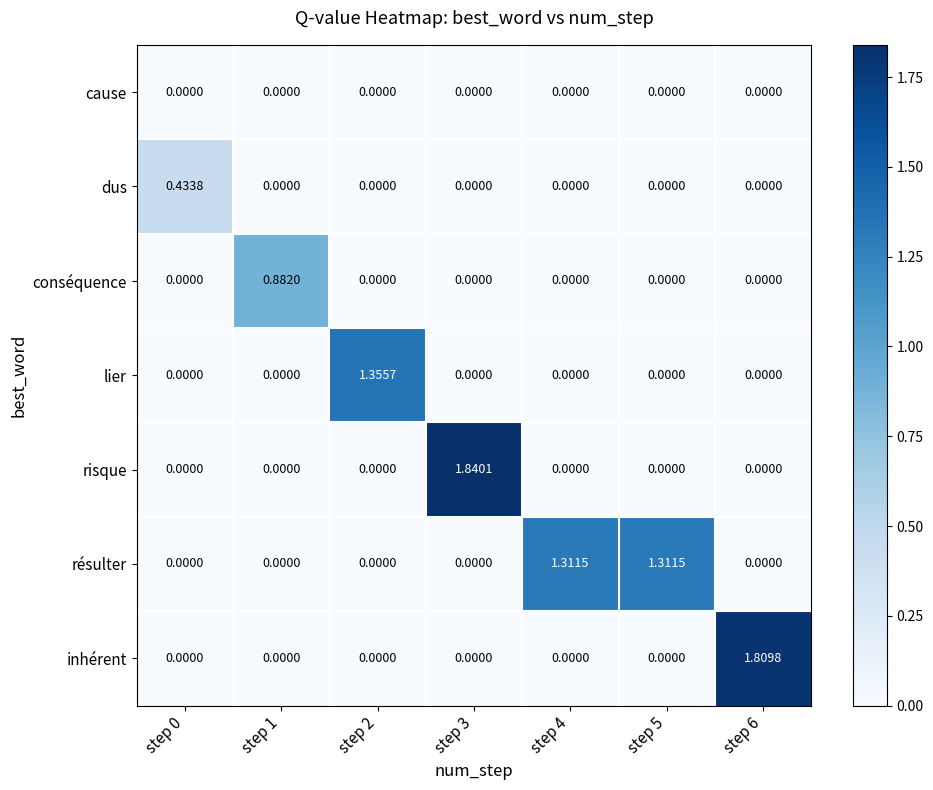

Between step 2 and step 4, which series saw the biggest shift?

lier